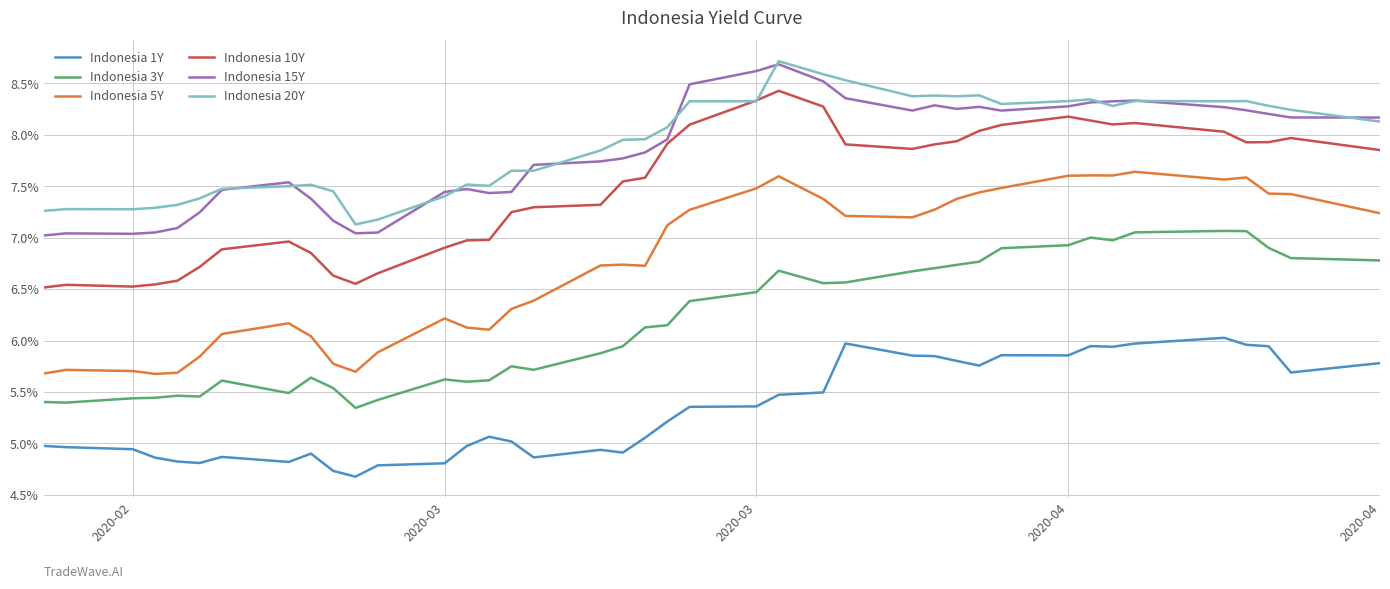

True or false: Indonesia 5Y and Indonesia 15Y cross at least once.

False